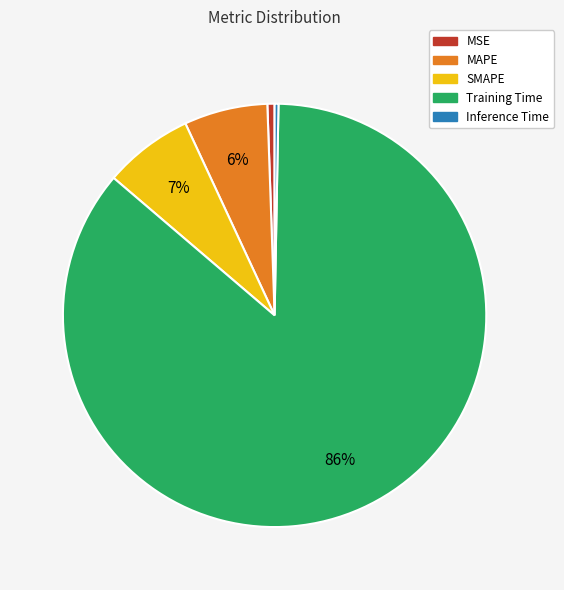

Combined, do MSE and SMAPE account for over 50%?

No